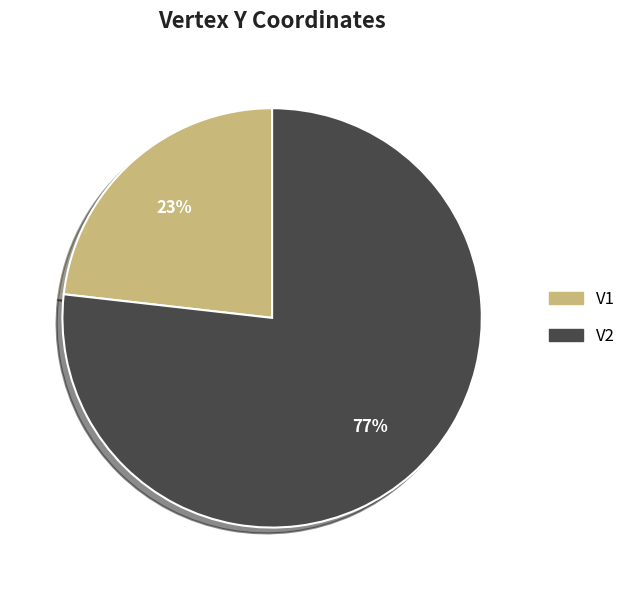

What is the majority slice?

V2